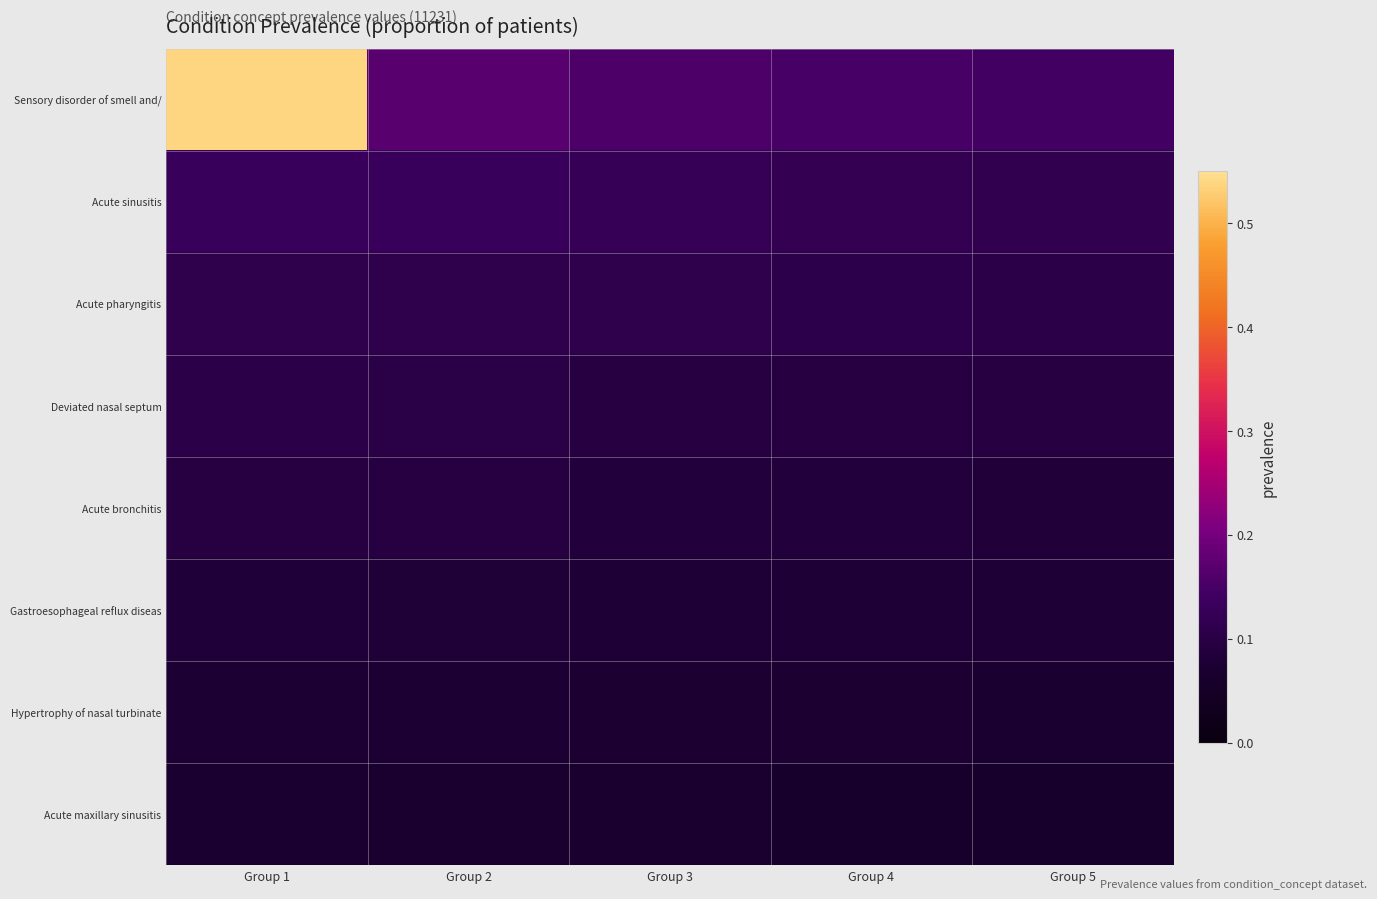

Reading right to left, list all the values displayed in this chart.

Sensory disorder of smell and/: Group 5=0.1	Group 4=0.1	Group 3=0.2	Group 2=0.2	Group 1=0.5
Acute sinusitis: Group 5=0.1	Group 4=0.1	Group 3=0.1	Group 2=0.1	Group 1=0.1
Acute pharyngitis: Group 5=0.1	Group 4=0.1	Group 3=0.1	Group 2=0.1	Group 1=0.1
Deviated nasal septum: Group 5=0.1	Group 4=0.1	Group 3=0.1	Group 2=0.1	Group 1=0.1
Acute bronchitis: Group 5=0.1	Group 4=0.1	Group 3=0.1	Group 2=0.1	Group 1=0.1
Gastroesophageal reflux diseas: Group 5=0.1	Group 4=0.1	Group 3=0.1	Group 2=0.1	Group 1=0.1
Hypertrophy of nasal turbinate: Group 5=0.1	Group 4=0.1	Group 3=0.1	Group 2=0.1	Group 1=0.1
Acute maxillary sinusitis: Group 5=0.1	Group 4=0.1	Group 3=0.1	Group 2=0.1	Group 1=0.1